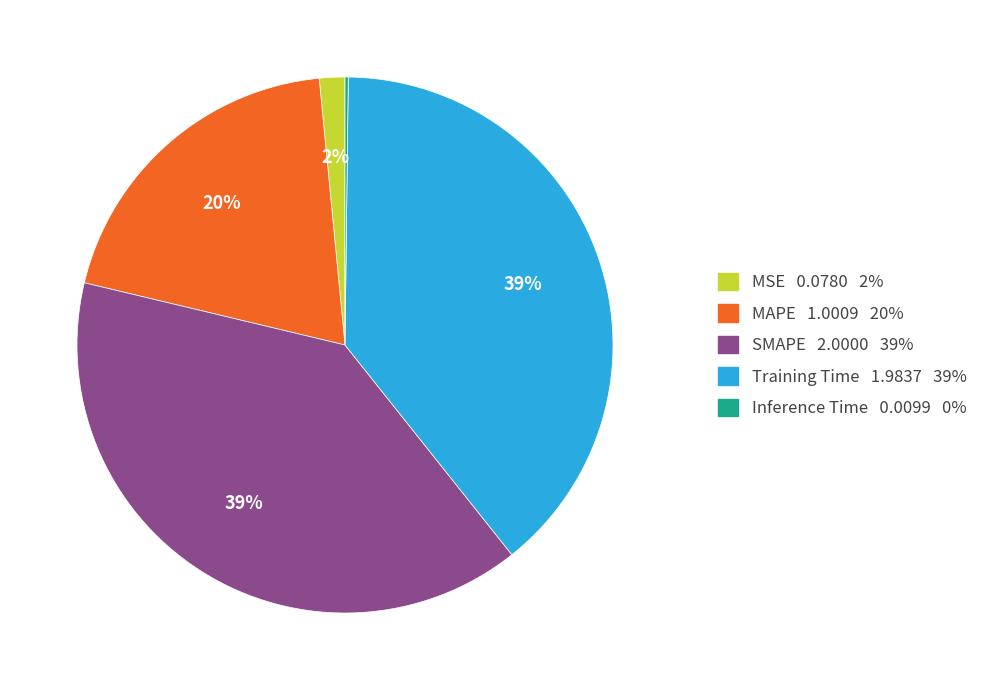

Is there any slice that represents more than half of the pie?

No